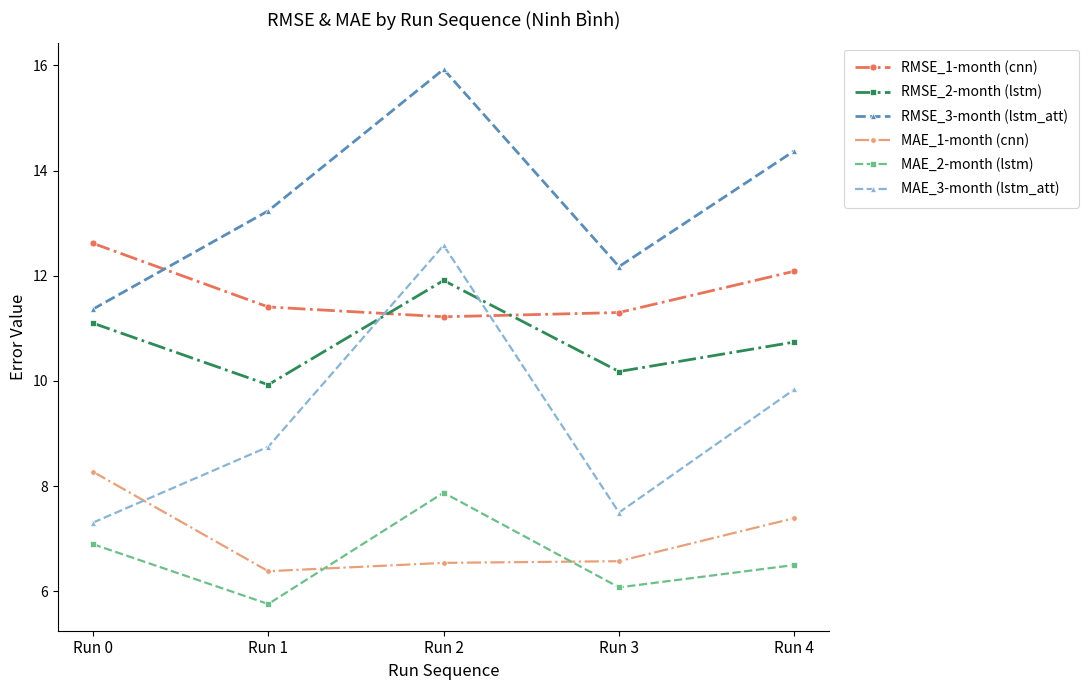

What are all the series names shown in the legend?

RMSE_1-month (cnn), RMSE_2-month (lstm), RMSE_3-month (lstm_att), MAE_1-month (cnn), MAE_2-month (lstm), MAE_3-month (lstm_att)